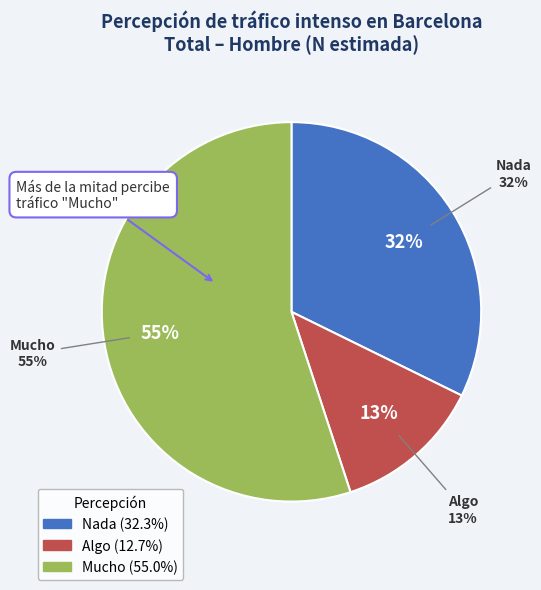

Which slice is the smallest?

Algo